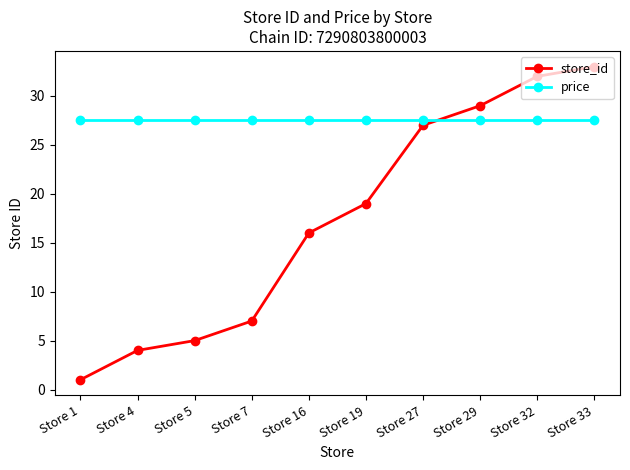

Which series has the largest range (max minus min)?

store_id